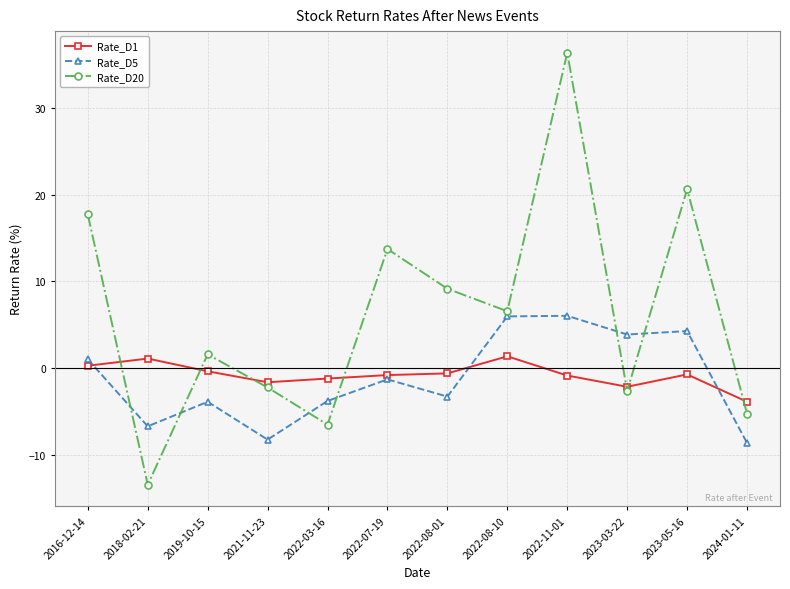

How many values in the Rate_D1 series exceed 0?

3